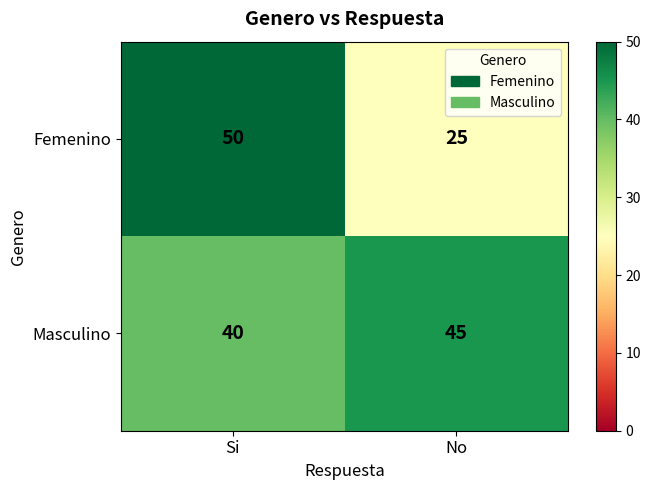

At Si, list the series in order from largest to smallest.

Femenino, Masculino